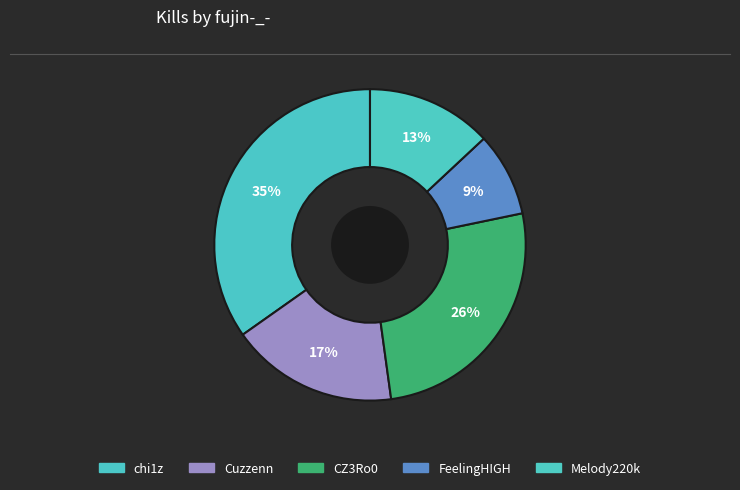

How many segments does this pie chart have?

5